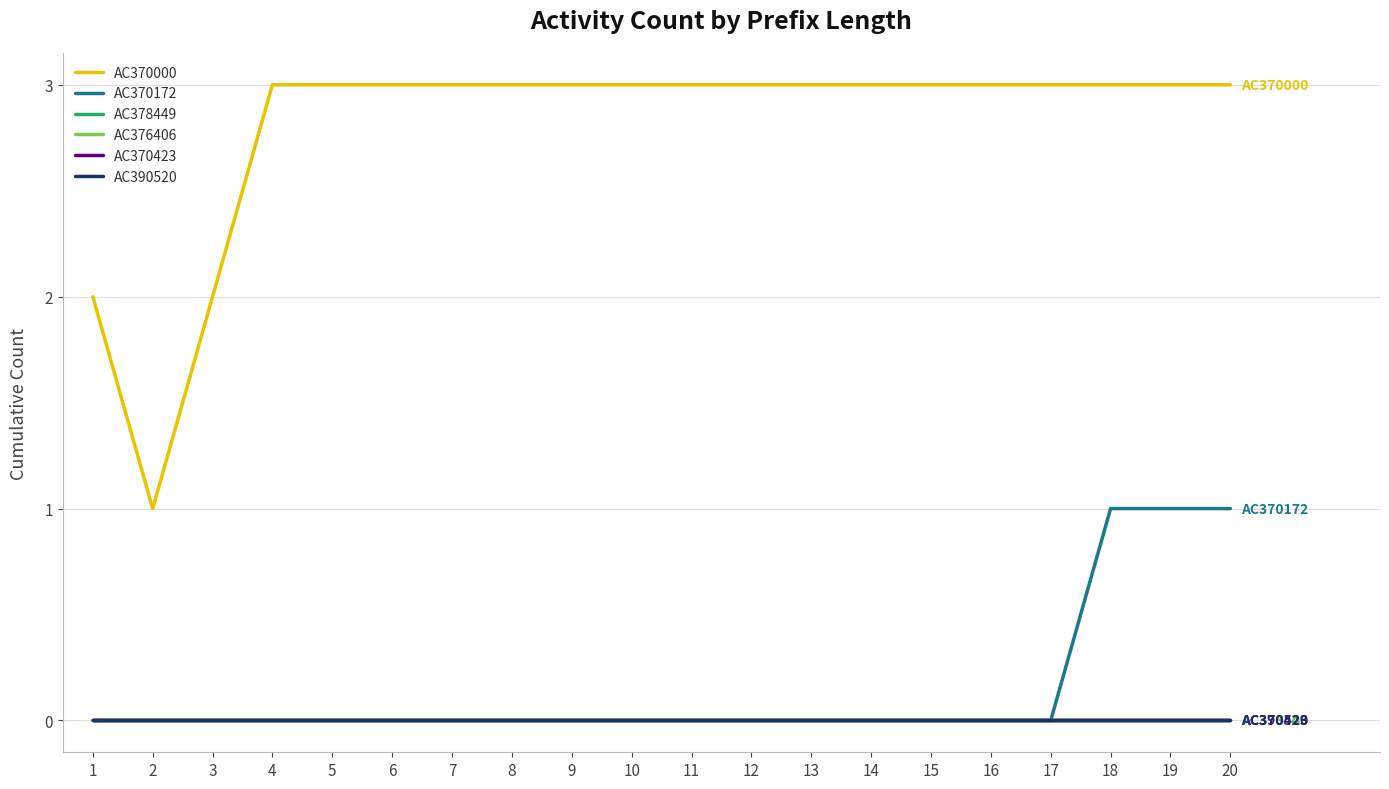

Reading left to right, list all the values displayed in this chart.

AC370000: 1=2	2=1	3=2	4=3	5=3	6=3	7=3	8=3	9=3	10=3	11=3	12=3	13=3	14=3	15=3	16=3	17=3	18=3	19=3	20=3
AC370172: 1=0	2=0	3=0	4=0	5=0	6=0	7=0	8=0	9=0	10=0	11=0	12=0	13=0	14=0	15=0	16=0	17=0	18=1	19=1	20=1
AC378449: 1=0	2=0	3=0	4=0	5=0	6=0	7=0	8=0	9=0	10=0	11=0	12=0	13=0	14=0	15=0	16=0	17=0	18=0	19=0	20=0
AC376406: 1=0	2=0	3=0	4=0	5=0	6=0	7=0	8=0	9=0	10=0	11=0	12=0	13=0	14=0	15=0	16=0	17=0	18=0	19=0	20=0
AC370423: 1=0	2=0	3=0	4=0	5=0	6=0	7=0	8=0	9=0	10=0	11=0	12=0	13=0	14=0	15=0	16=0	17=0	18=0	19=0	20=0
AC390520: 1=0	2=0	3=0	4=0	5=0	6=0	7=0	8=0	9=0	10=0	11=0	12=0	13=0	14=0	15=0	16=0	17=0	18=0	19=0	20=0